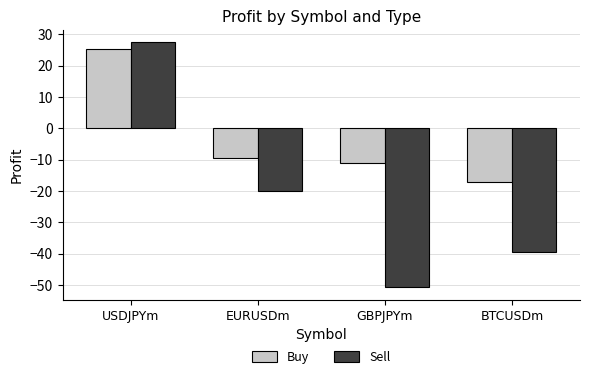

How many groups of bars are there?

4